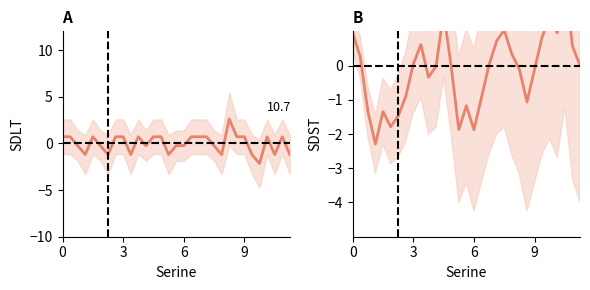

How many series are shown in this chart?

2